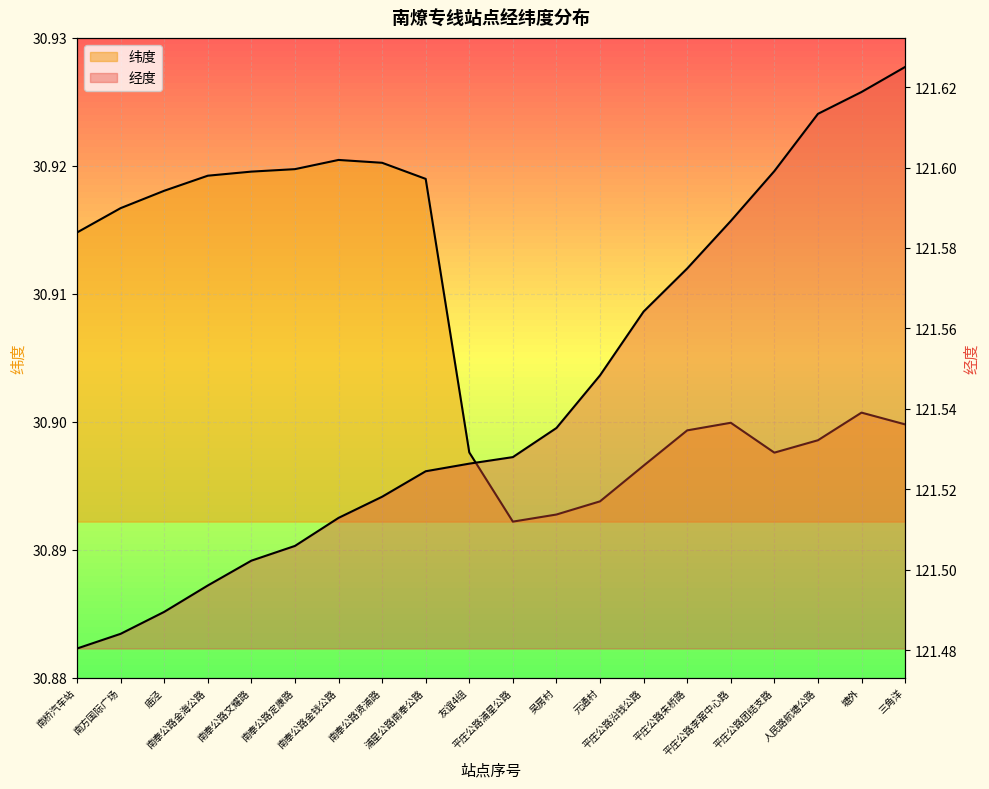

Count the number of data series in this chart.

2